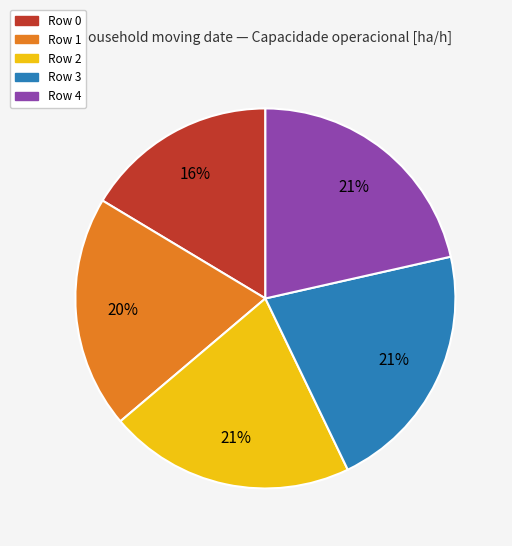

Is it true that Row 4 is 27% of the pie?

False